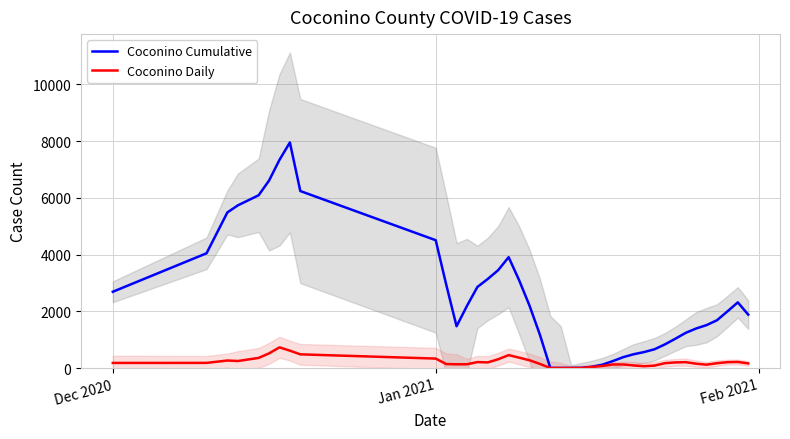

At which label does Coconino Cumulative first exceed 1996?

Dec 2020